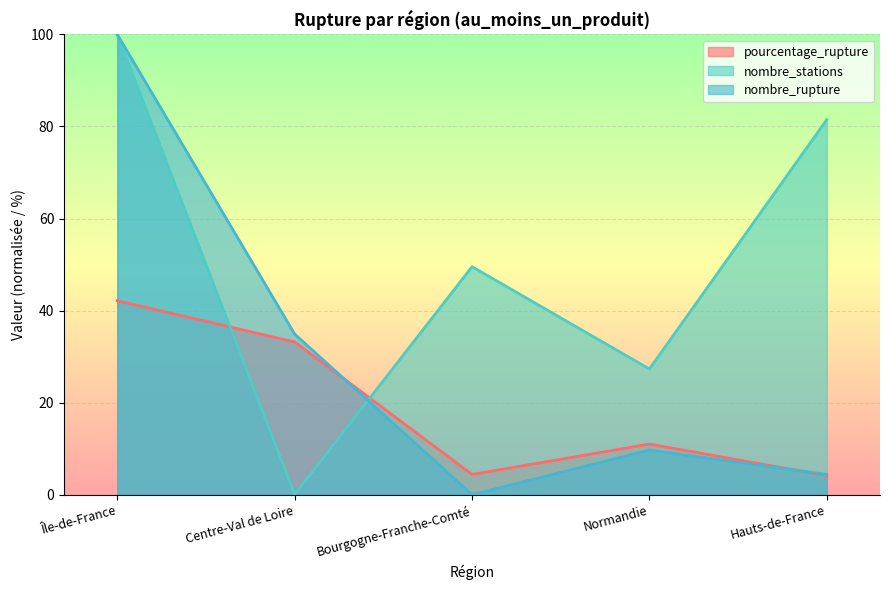

In nombre_rupture, how many points are higher than both neighbors (excluding endpoints)?

1